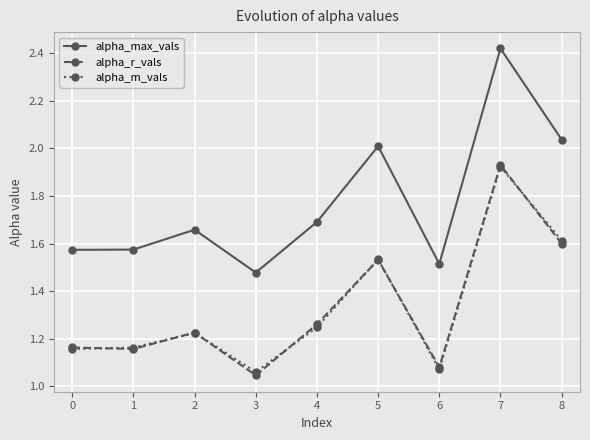

Which label corresponds to the largest value in the chart?

7